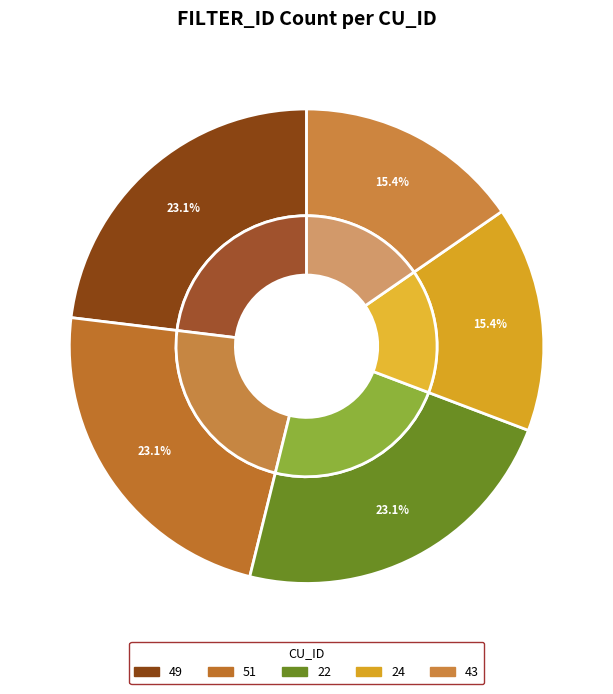

Is it true that 24 is 15% of the pie?

True